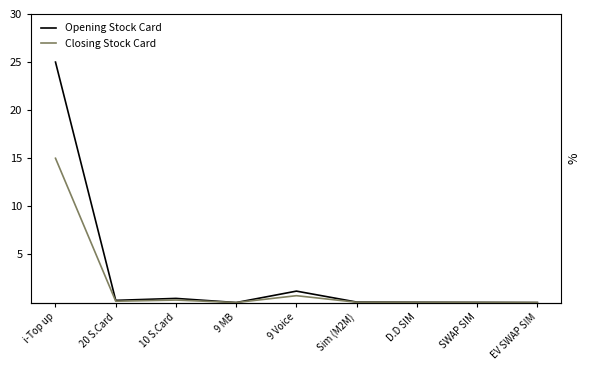

Which series has the largest range (max minus min)?

Opening Stock Card